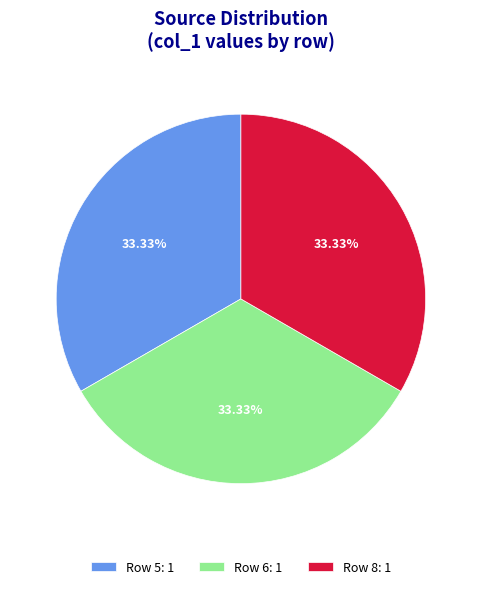

Is the sum of Row 6: 1 and Row 5: 1 greater than half?

Yes